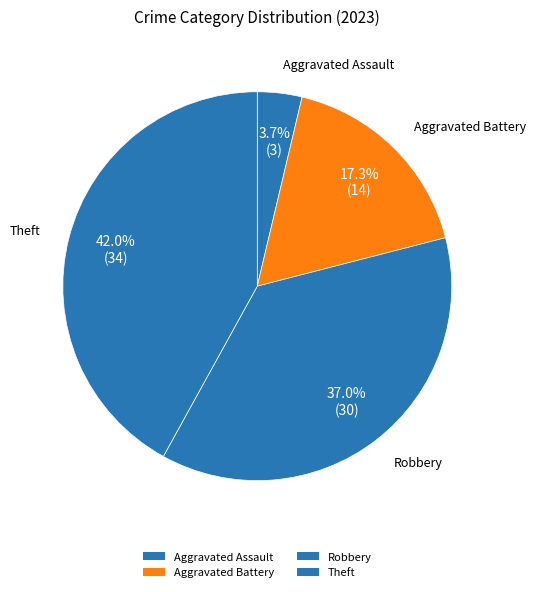

To the nearest percent, what portion does Robbery represent?

37%